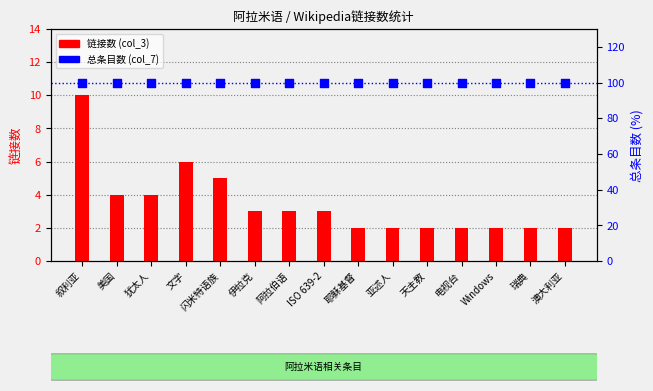

At how many categories does at least one series exceed 63?

15